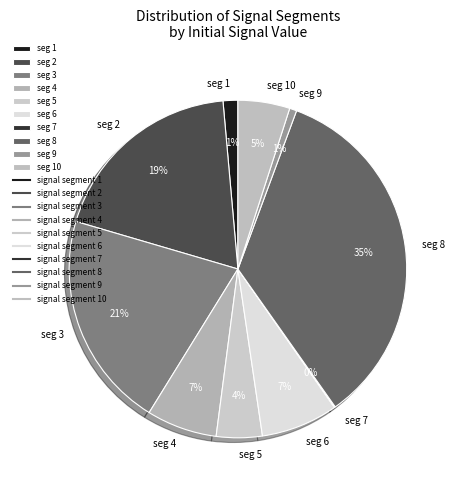

To the nearest percent, what is the difference between the seg 8 and seg 4 slice percentages?

28%